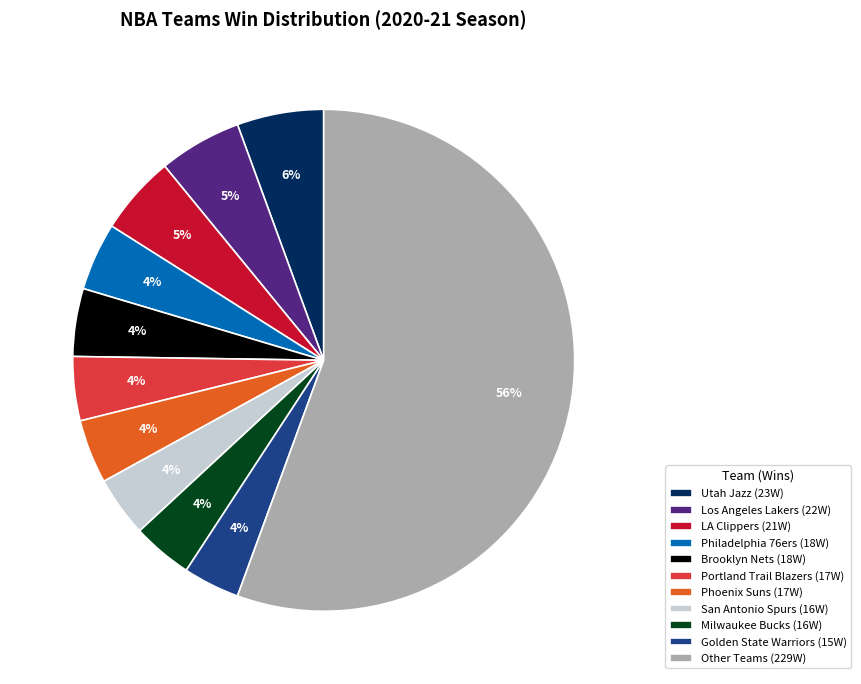

To the nearest percent, what percentage of the pie is Other Teams (229W)?

56%